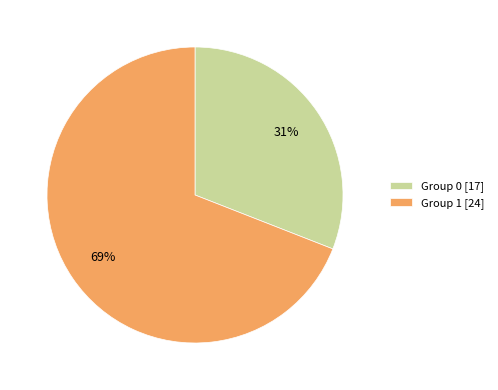

To the nearest percent, what percentage of the pie is Group 1 [24]?

69%